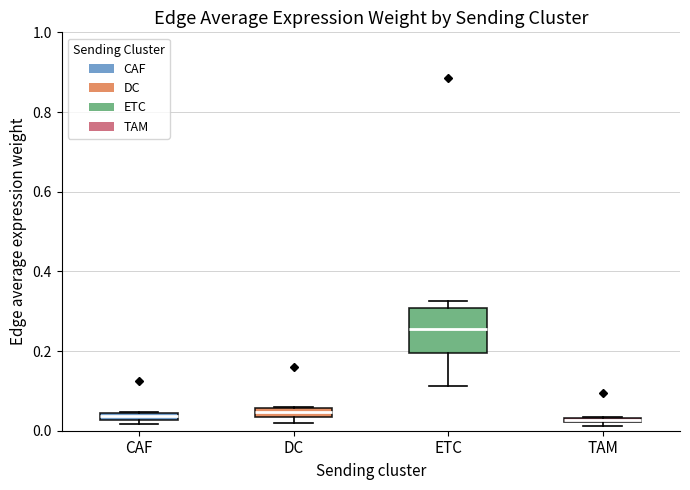

Where is the upper edge of the box for DC on the y-axis? The values are not printed on the chart, so give them approximately, as read against the axis.

0.06